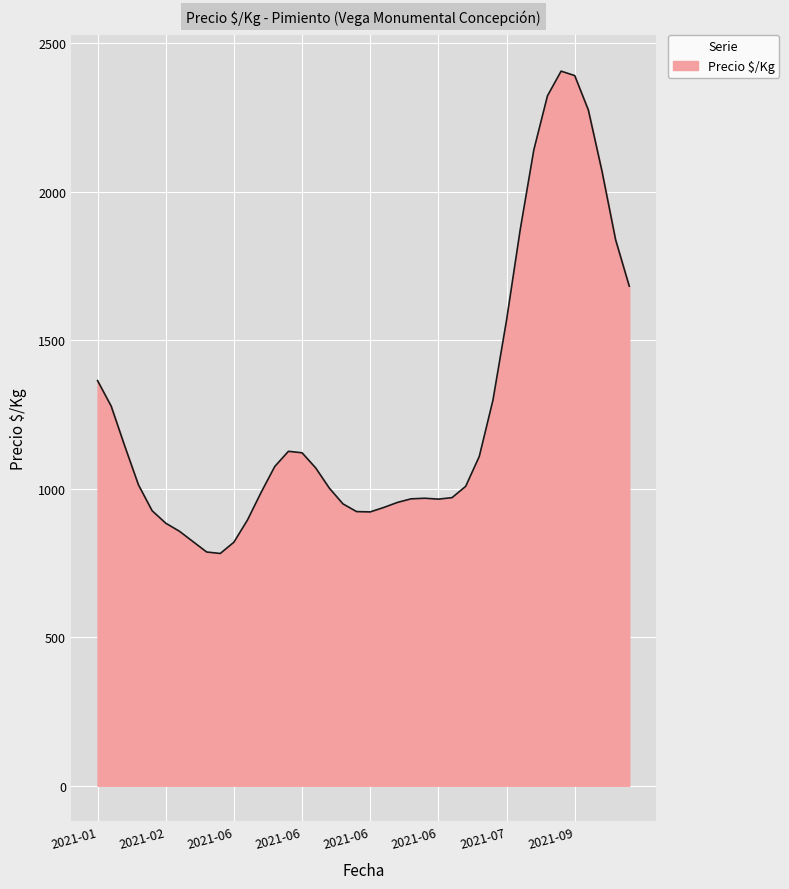

What is the greatest value displayed?

2406